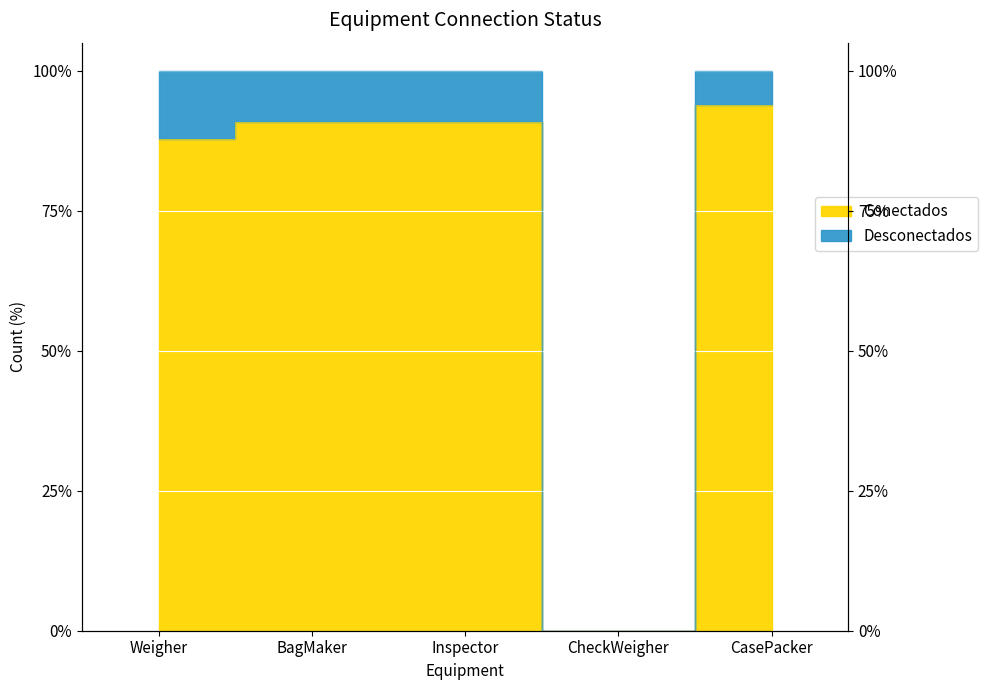

What is the difference between the second highest and second lowest values?

3.0